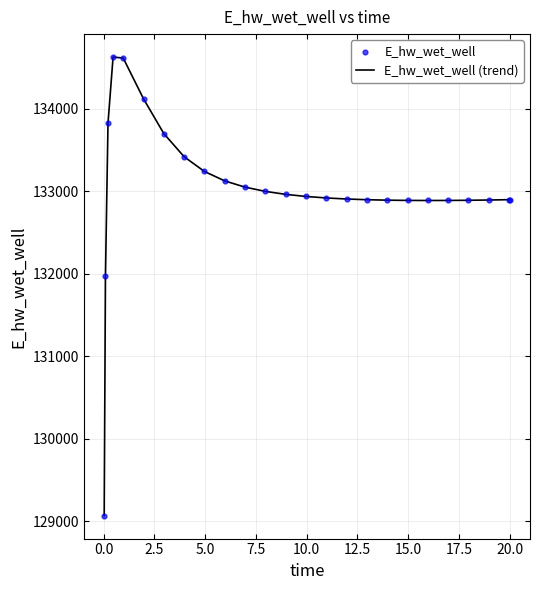

What is the difference between the maximum and minimum values?

5558.3